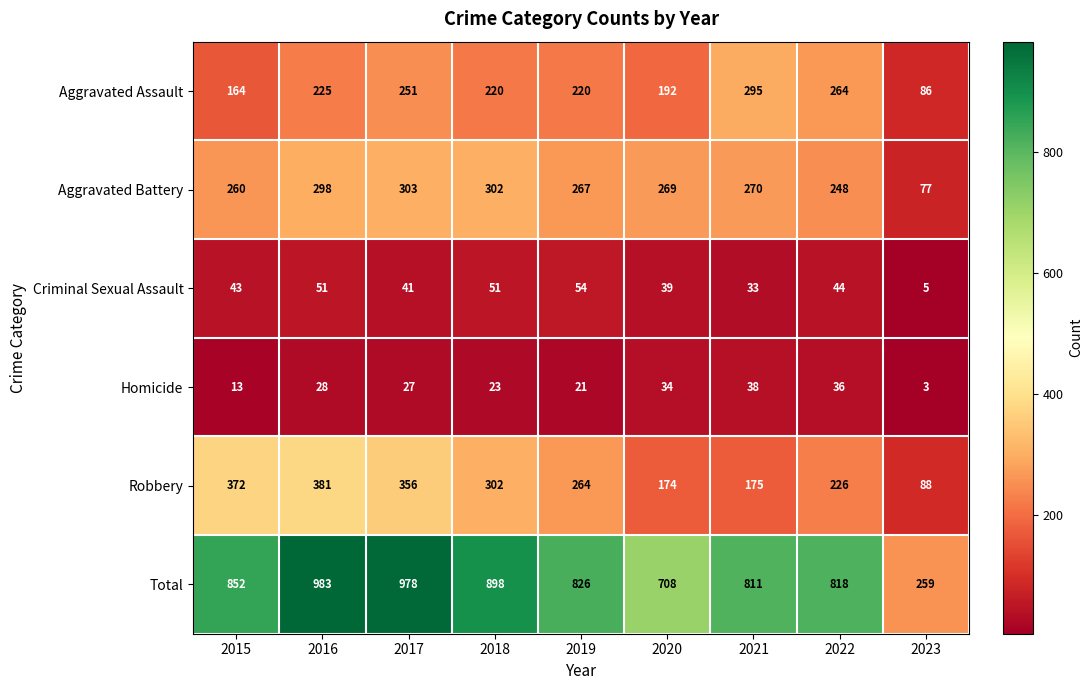

At which category does the chart reach its minimum across all series?

2023